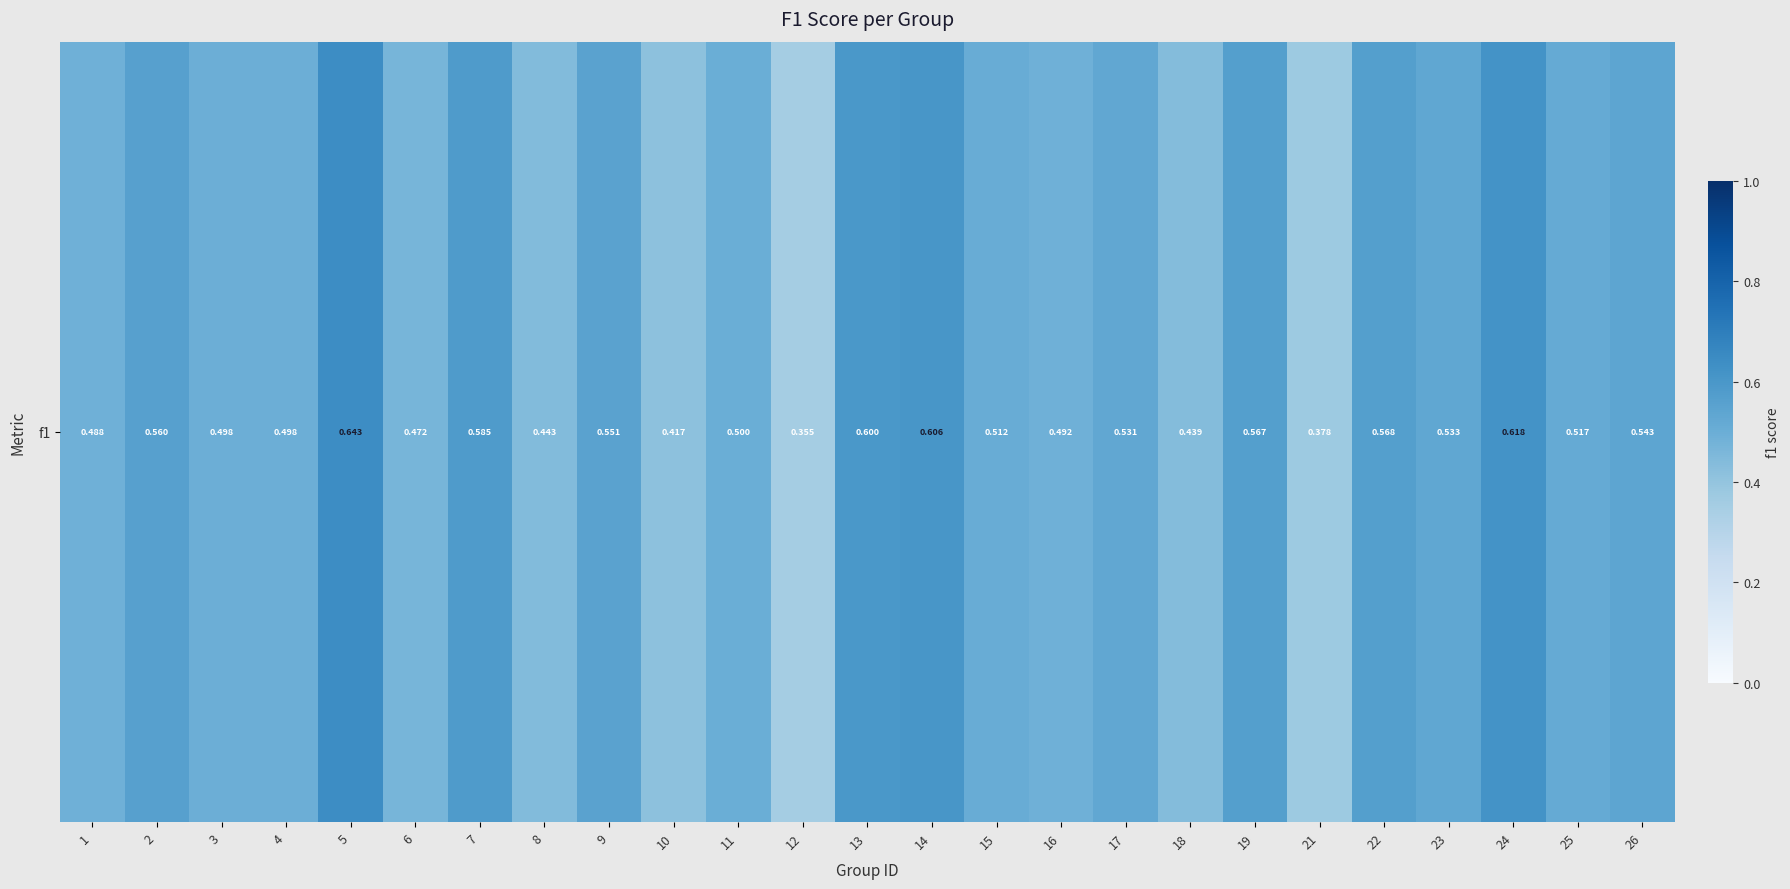

Is it true that the value at 26 is 0.5?

True